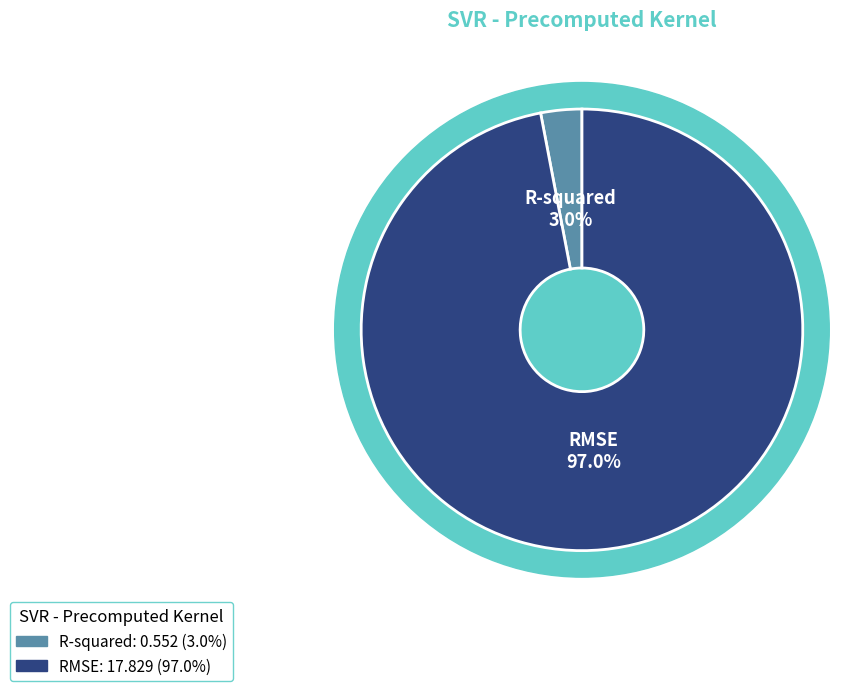

What portion of the pie excludes R-squared?

97.0%